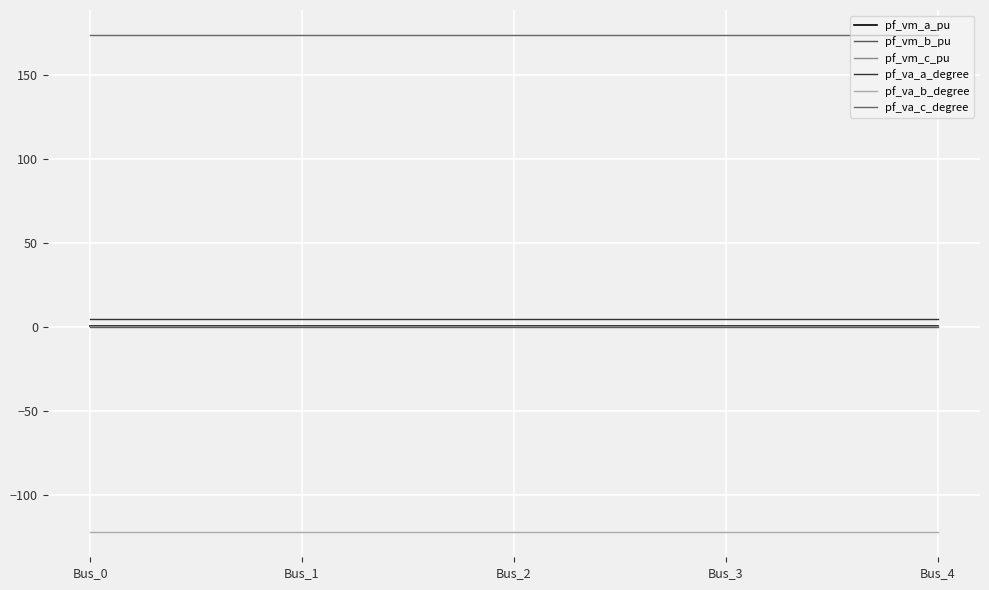

Reading right to left, what are all the values shown in this chart?

pf_vm_a_pu: Bus_4=0.9	Bus_3=0.9	Bus_2=0.9	Bus_1=0.9	Bus_0=0.9
pf_vm_b_pu: Bus_4=0.2	Bus_3=0.2	Bus_2=0.2	Bus_1=0.2	Bus_0=0.2
pf_vm_c_pu: Bus_4=0.8	Bus_3=0.8	Bus_2=0.8	Bus_1=0.8	Bus_0=0.8
pf_va_a_degree: Bus_4=5.2	Bus_3=5.2	Bus_2=5.2	Bus_1=5.2	Bus_0=5.2
pf_va_b_degree: Bus_4=-122.1	Bus_3=-122.1	Bus_2=-122.1	Bus_1=-122.1	Bus_0=-122.1
pf_va_c_degree: Bus_4=174.2	Bus_3=174.2	Bus_2=174.2	Bus_1=174.2	Bus_0=174.2